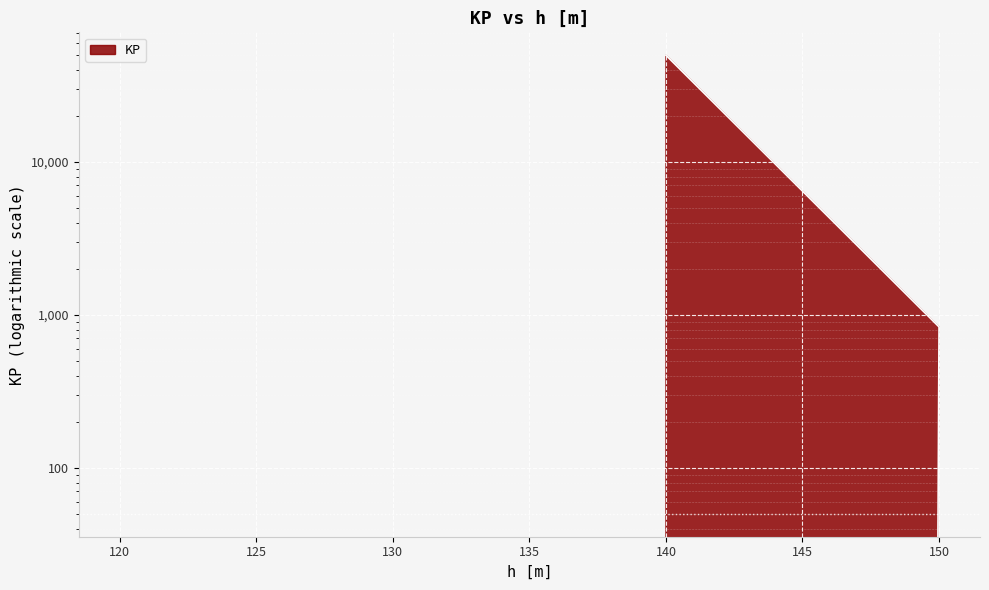

At which label is the value closest to 24850?

150